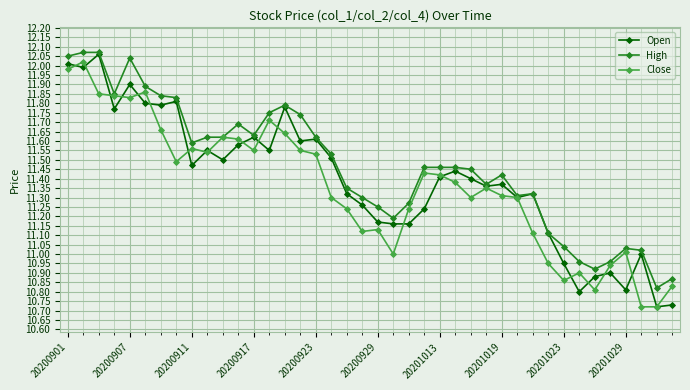

True or false: High has more than 0 interior local peaks.

True